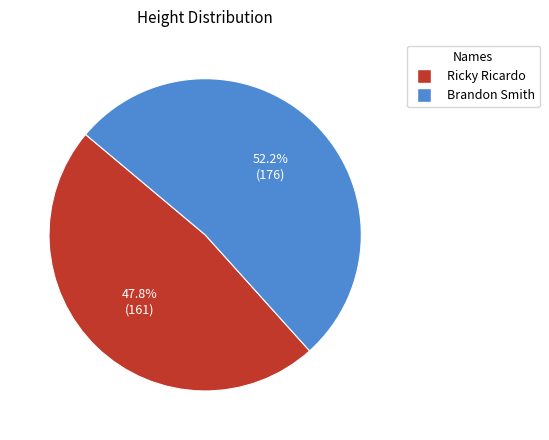

Approximately how many times larger is the value at Ricky Ricardo compared to Brandon Smith?

0.9